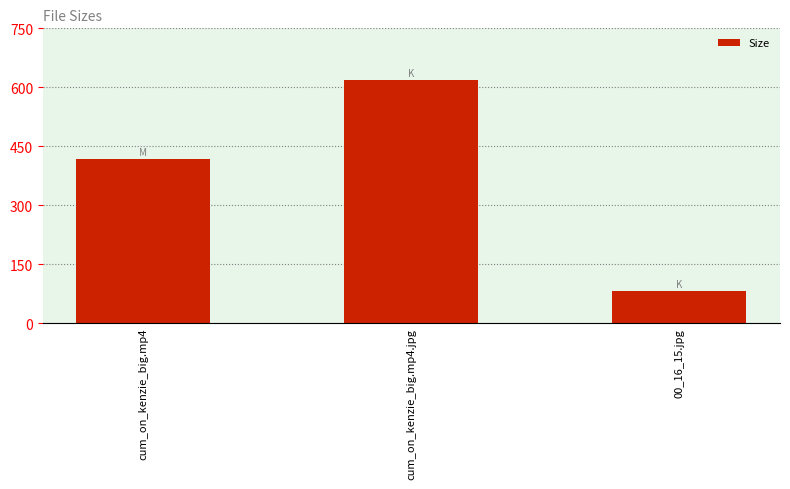

What is the smallest value displayed?

81.0